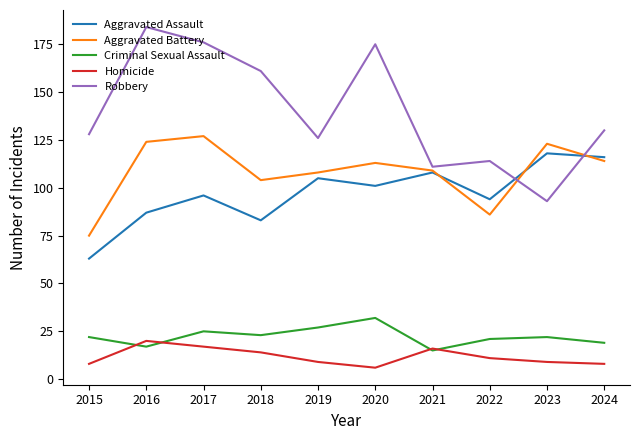

Is the value of Homicide at 2016 greater than the value of Robbery at 2022?

No